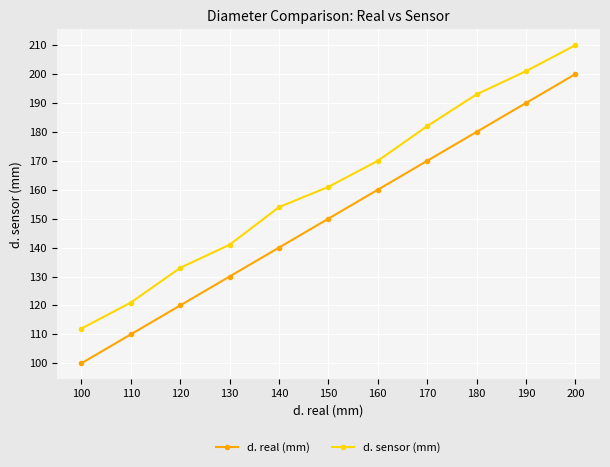

At which category does the chart reach its peak across all series?

200